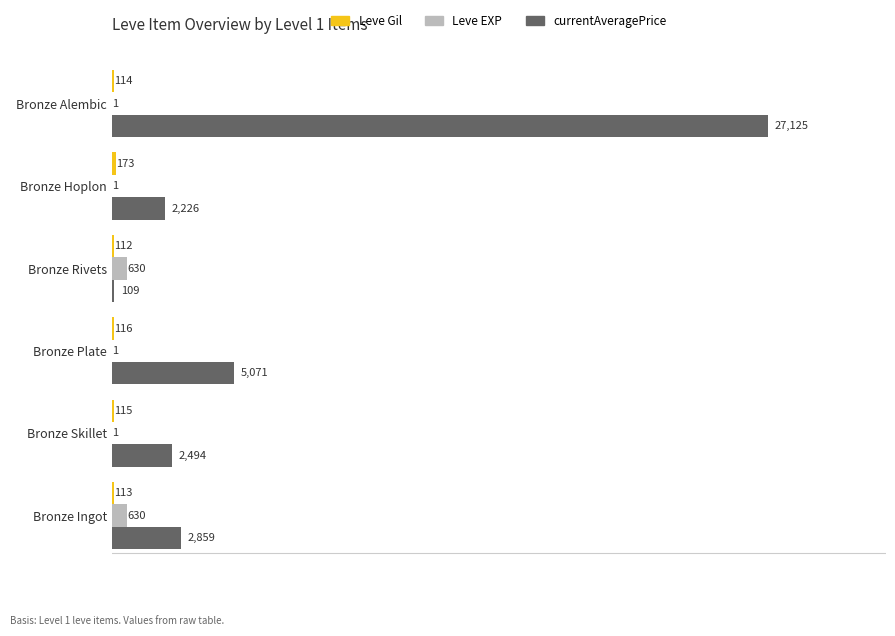

The Leve EXP series shows 630 at Bronze Ingot. True or false?

True